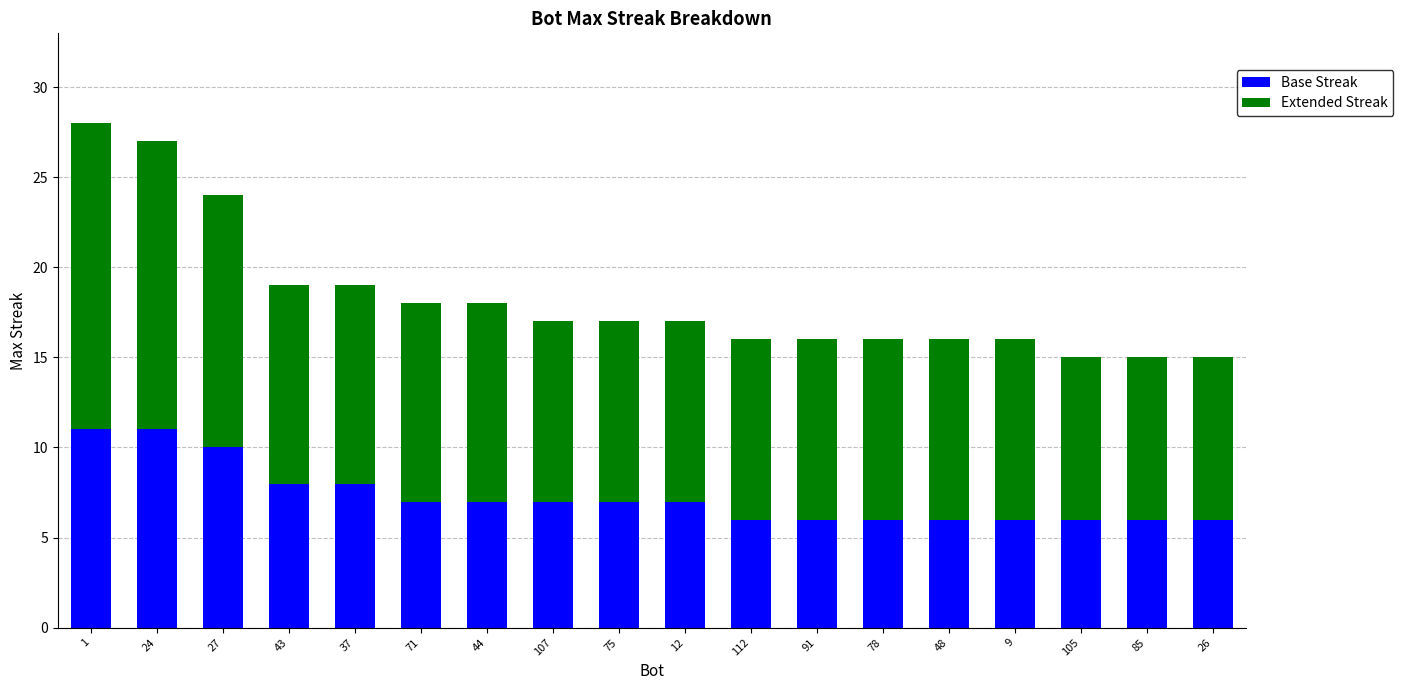

Is it true that Base Streak equals 9 at 12?

False